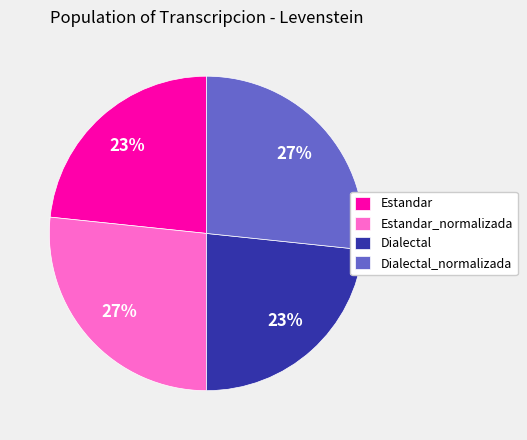

Is the sum of Estandar_normalizada and Dialectal_normalizada greater than half?

Yes